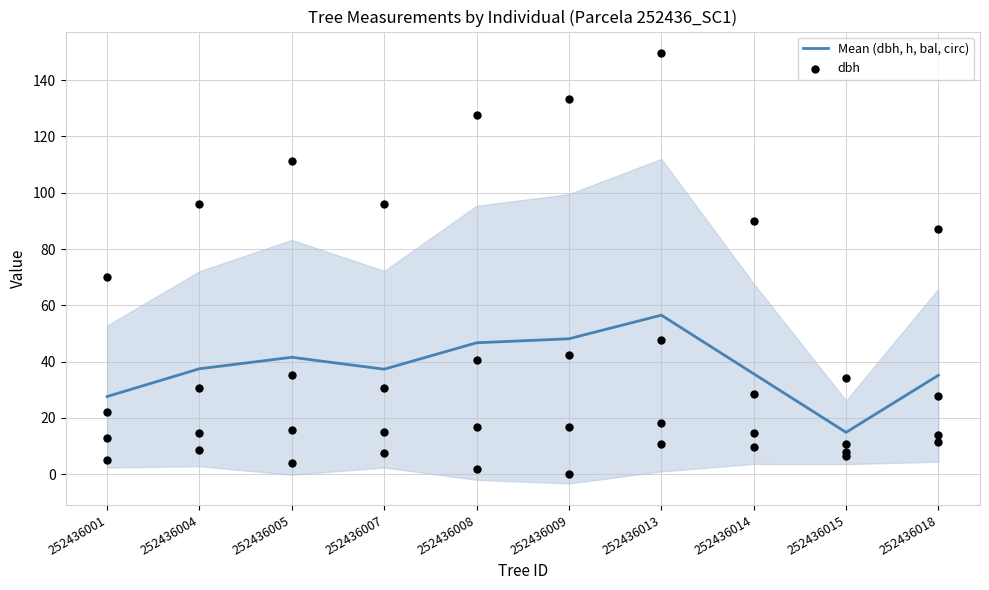

What is the total value across all series at 252436008?

87.3